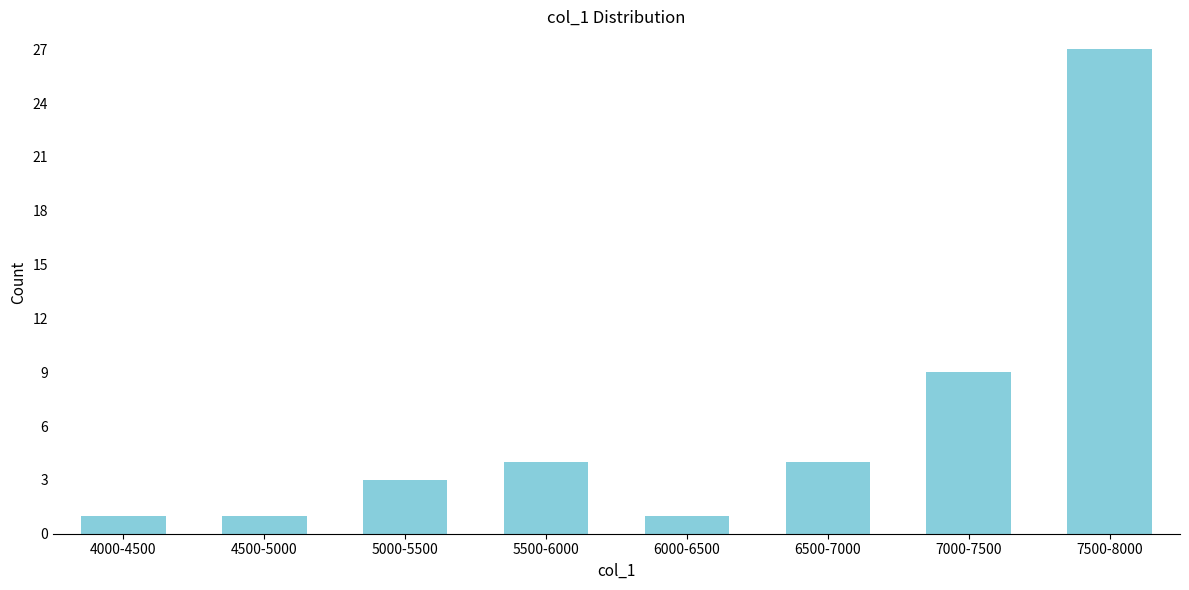

Reading right to left, what are all the values shown in this chart?

27	9	4	1	4	3	1	1